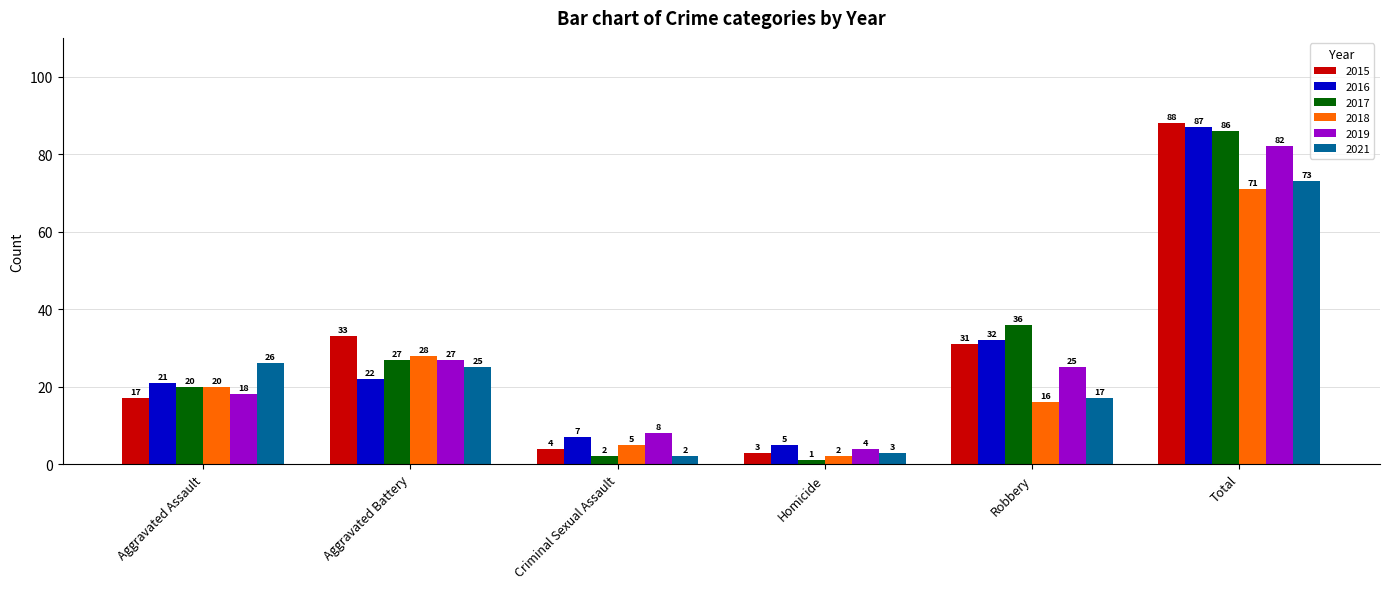

What is the difference between the 2021 values at Total and Aggravated Battery?

48